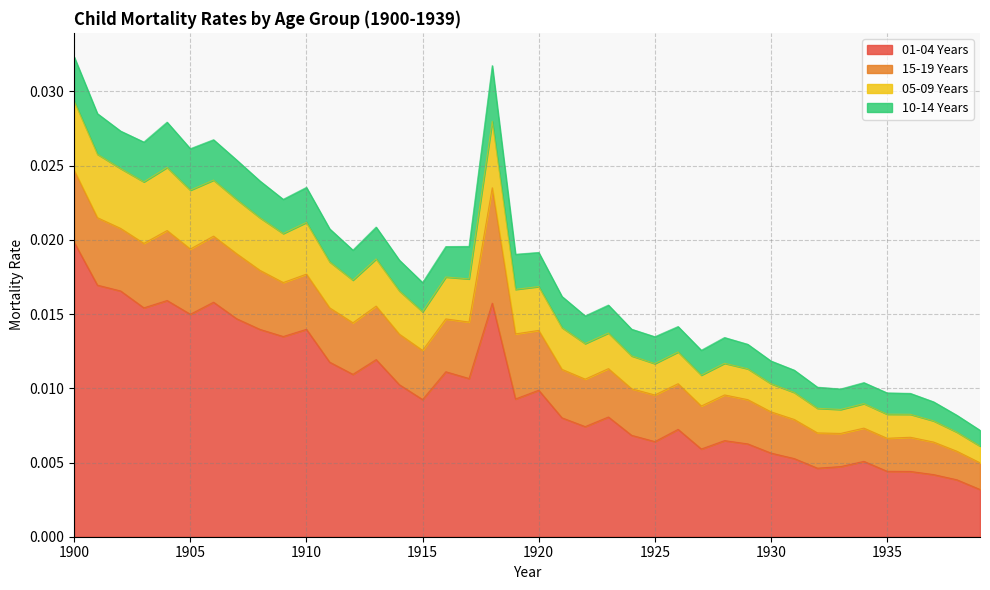

How many interior local valleys does the 05-09 Years series have?

10